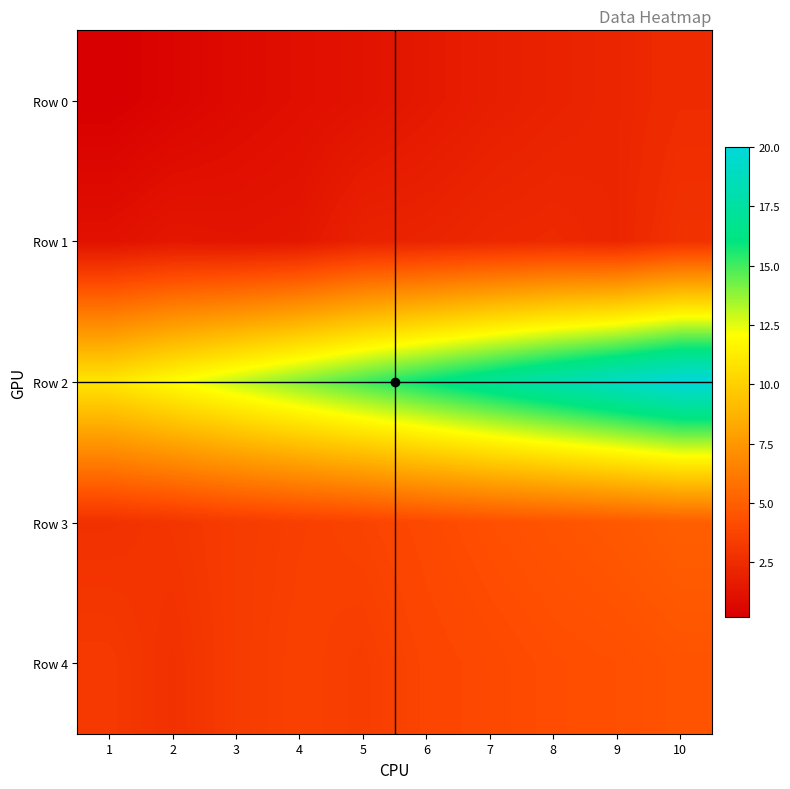

Count the number of data series in this chart.

5